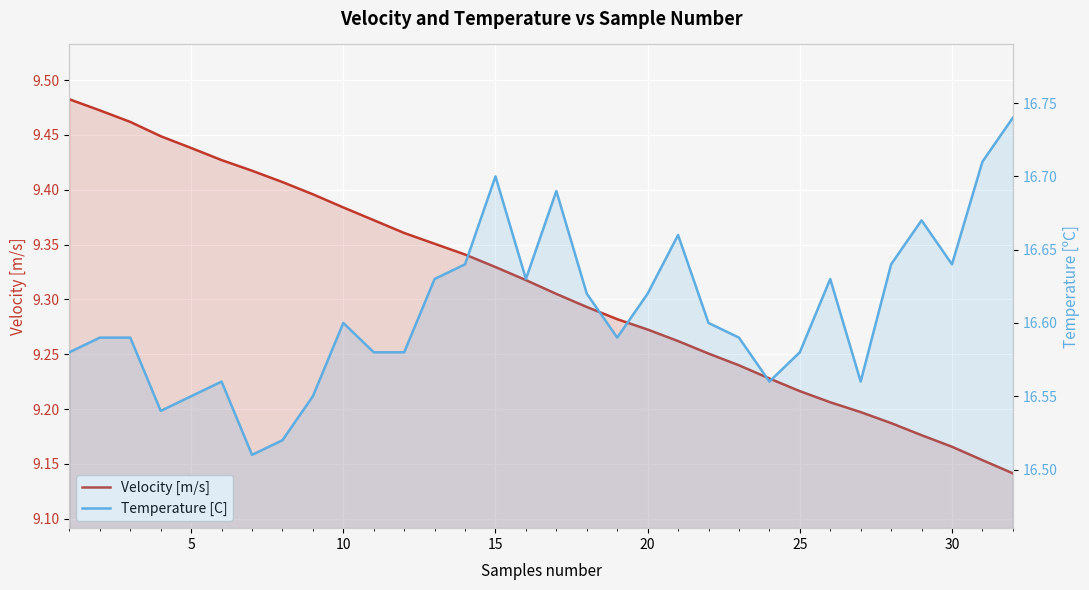

Rank the series at 20 from lowest to highest value.

Velocity [m/s], Temperature [C]